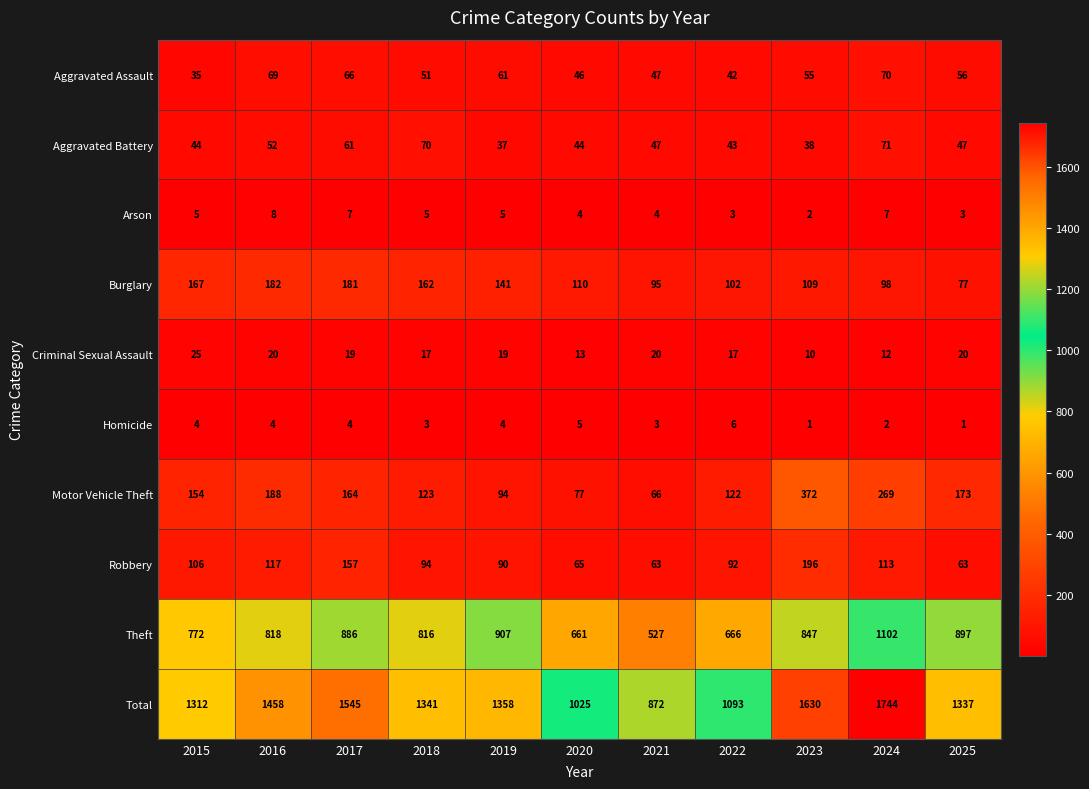

True or false: Robbery has a value of 44 at 2017.

False